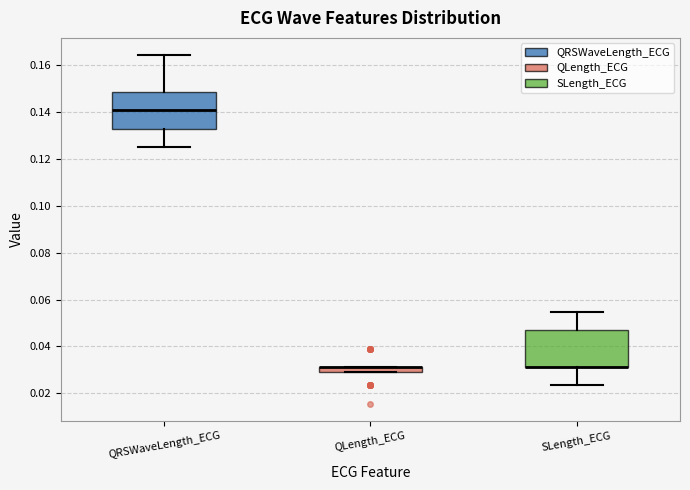

Where is the lower edge of the box for QLength_ECG on the y-axis? The values are not printed on the chart, so give them approximately, as read against the axis.

0.030